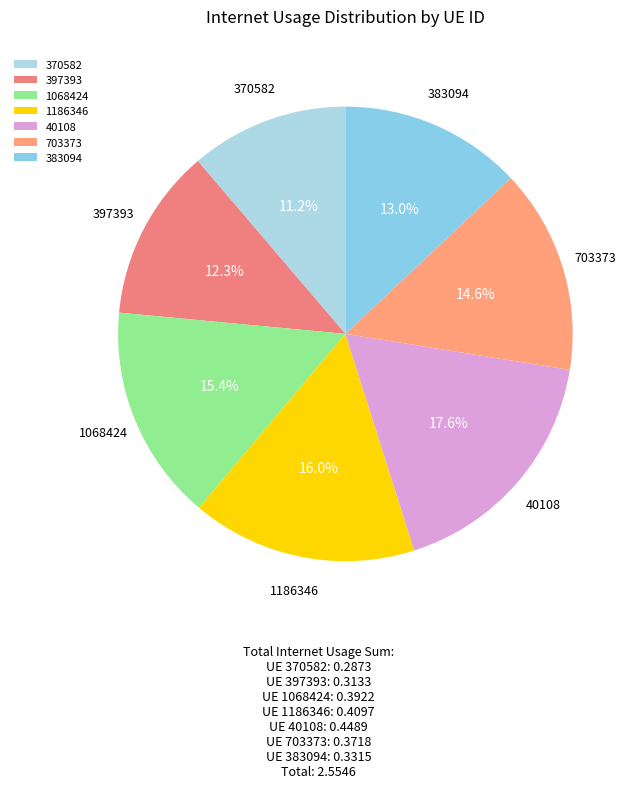

Is it true that 383094 is 23% of the pie?

False